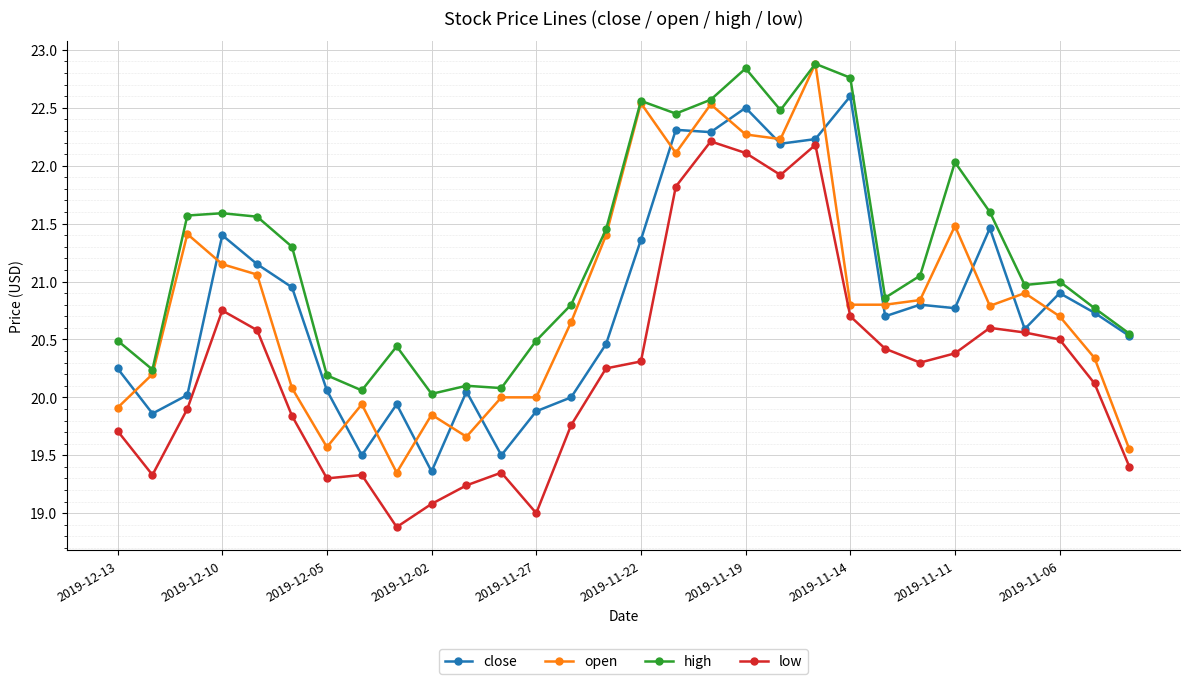

What are all the series names shown in the legend?

close, open, high, low